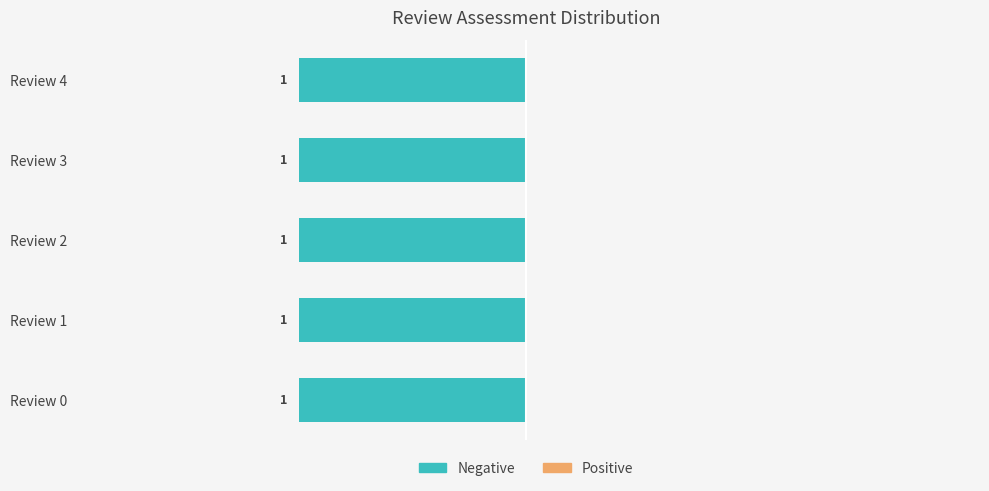

The Positive series shows 0 at Review 0. True or false?

True